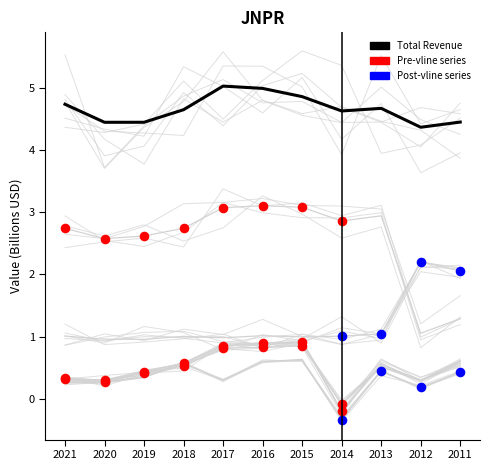

Is the value of Research Development at 2015 greater than the value of Operating Income or Loss at 2014?

Yes